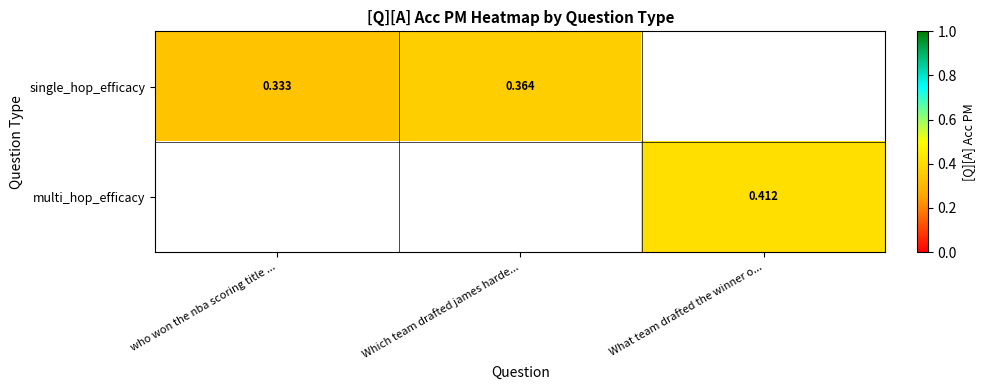

How many values in multi_hop_efficacy are above zero?

1